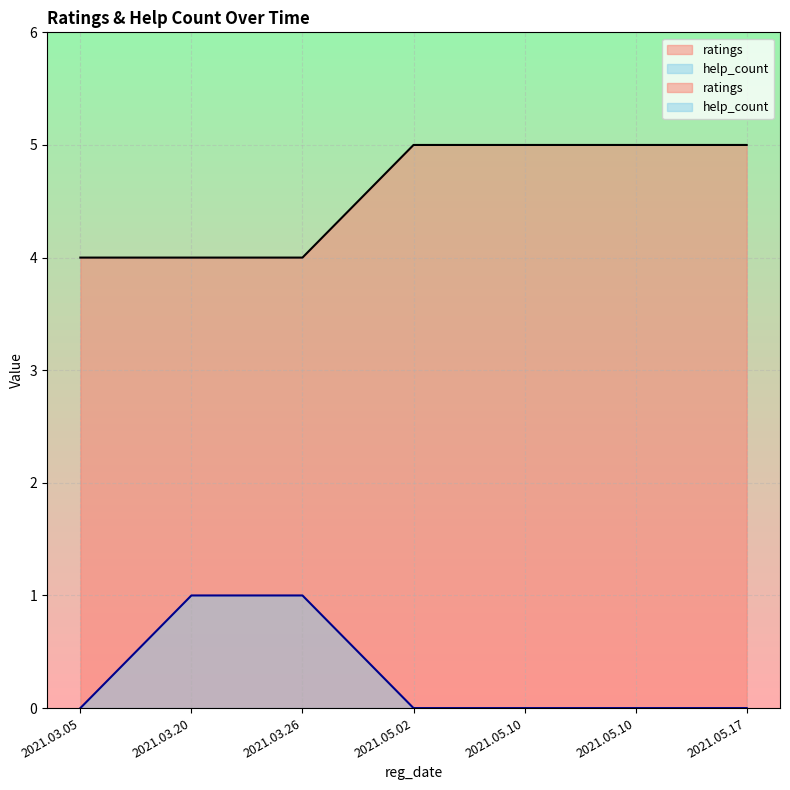

True or false: ratings and help_count intersect in this chart.

False